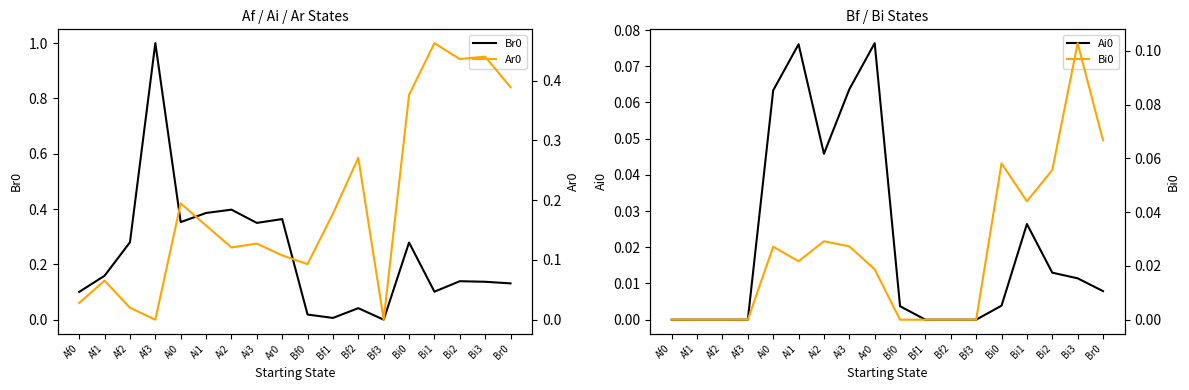

Count the number of categories in the chart.

18